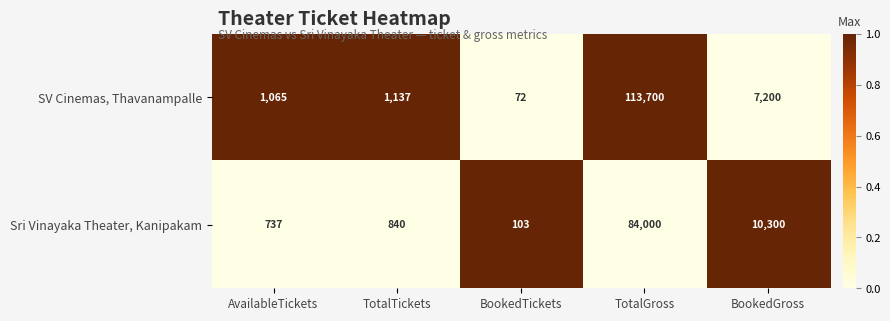

What is the approximate value of SV Cinemas, Thavanampalle at TotalGross, to the nearest 100?

113700